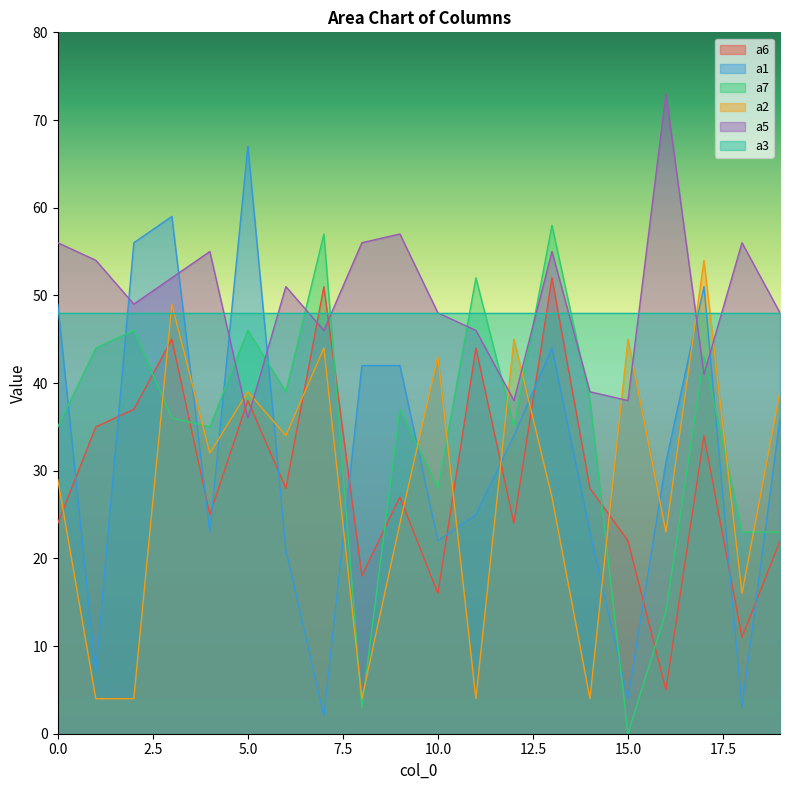

At which label is a1 closest to 34?

12